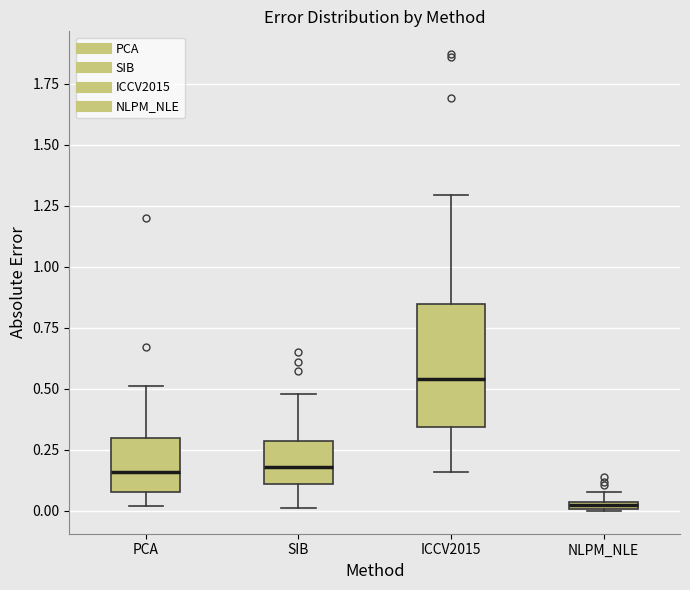

Comparing the boxes themselves (not the whiskers), which one is the tallest?

ICCV2015